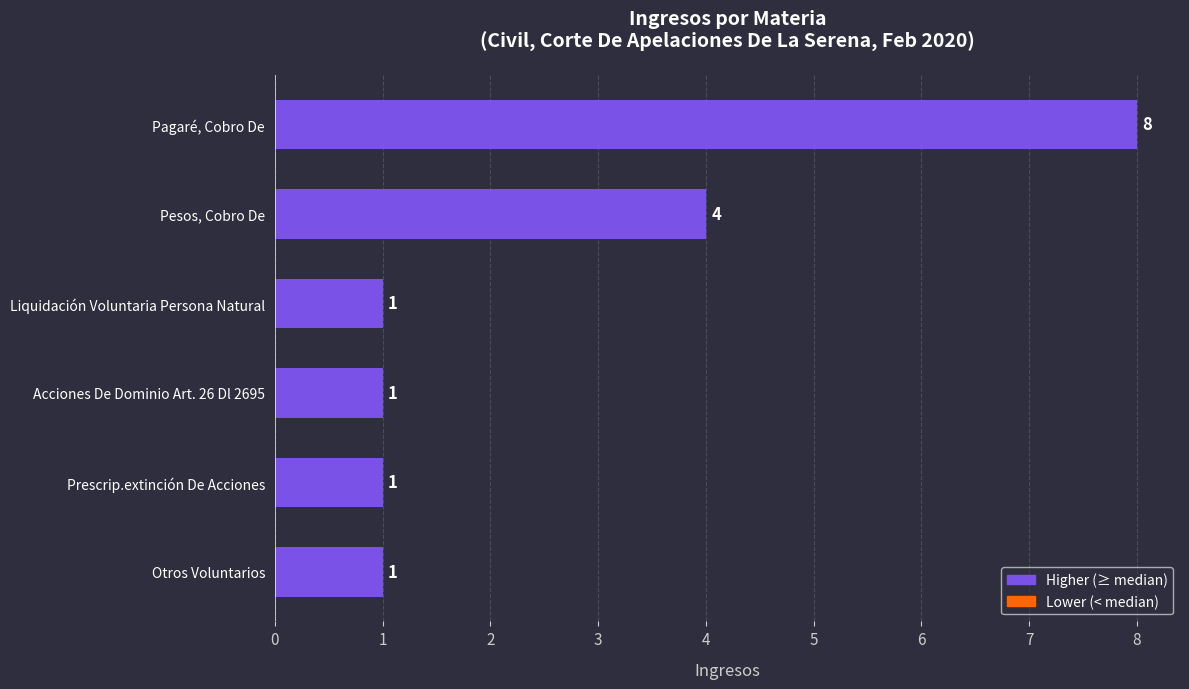

At which category does the chart reach its peak across all series?

Pagaré, Cobro De